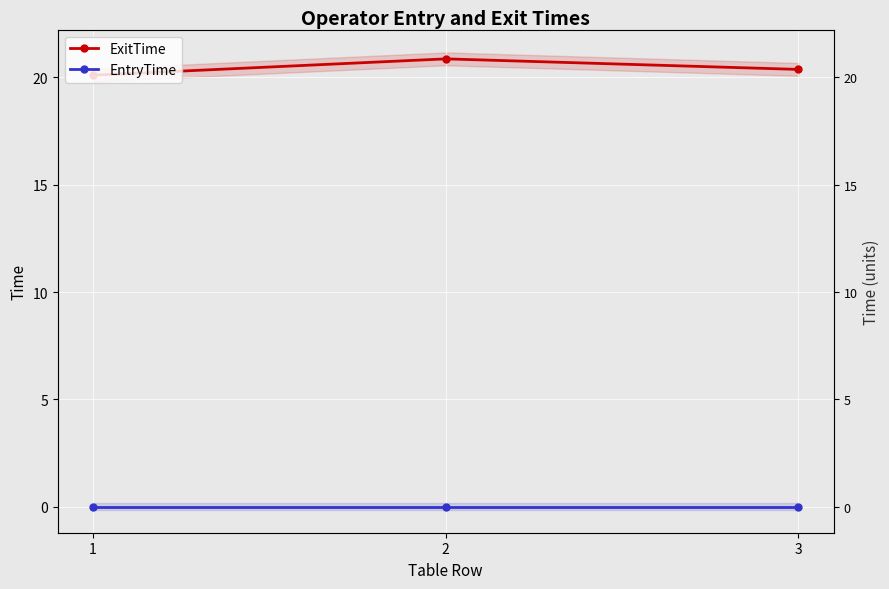

What is the total value across all series at 2?

20.9